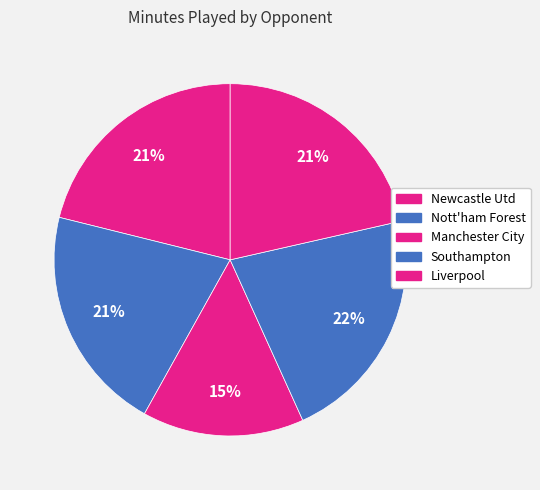

How many slices are in this pie chart?

5